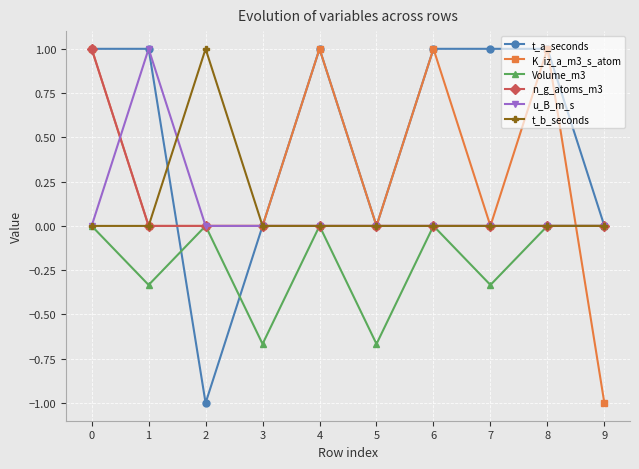

What is the difference between the highest and lowest values at 5?

0.7